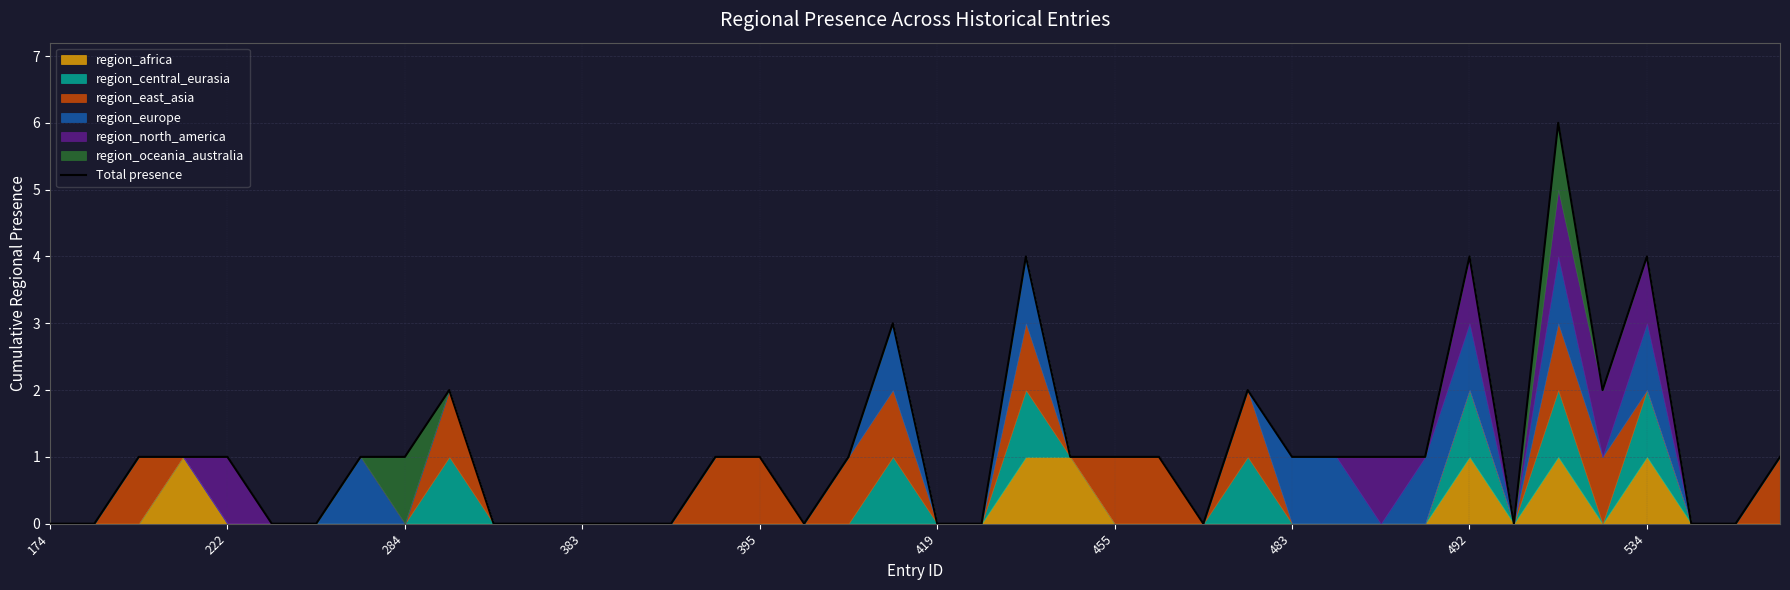

At which category does the chart reach its minimum across all series?

174